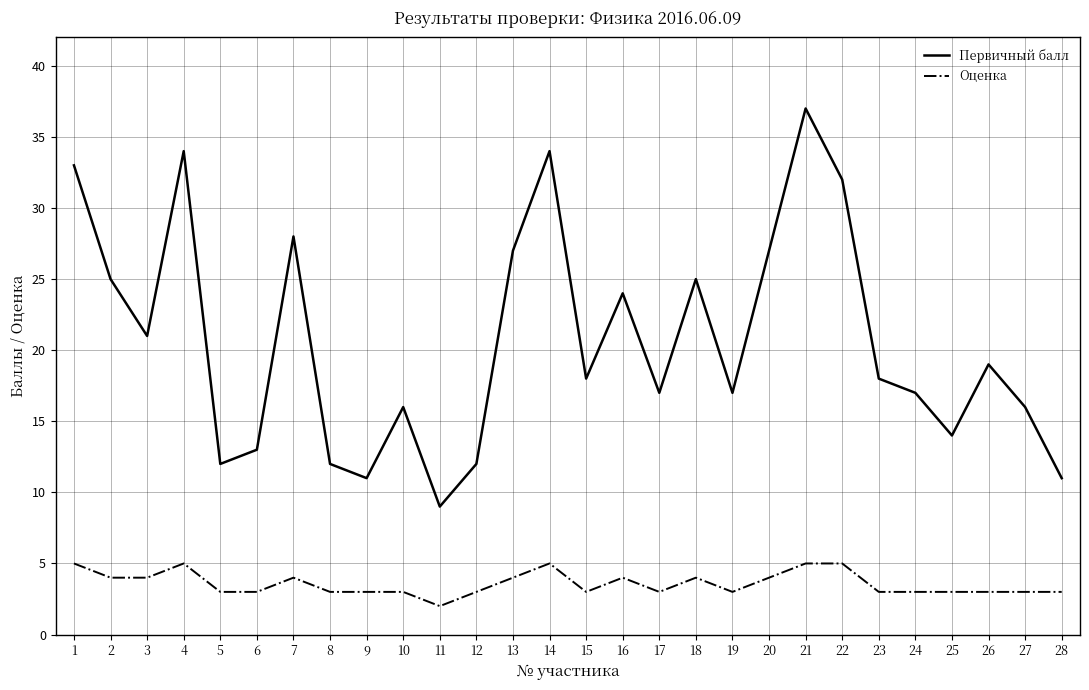

True or false: Первичный балл has a value of 4 at 23.

False